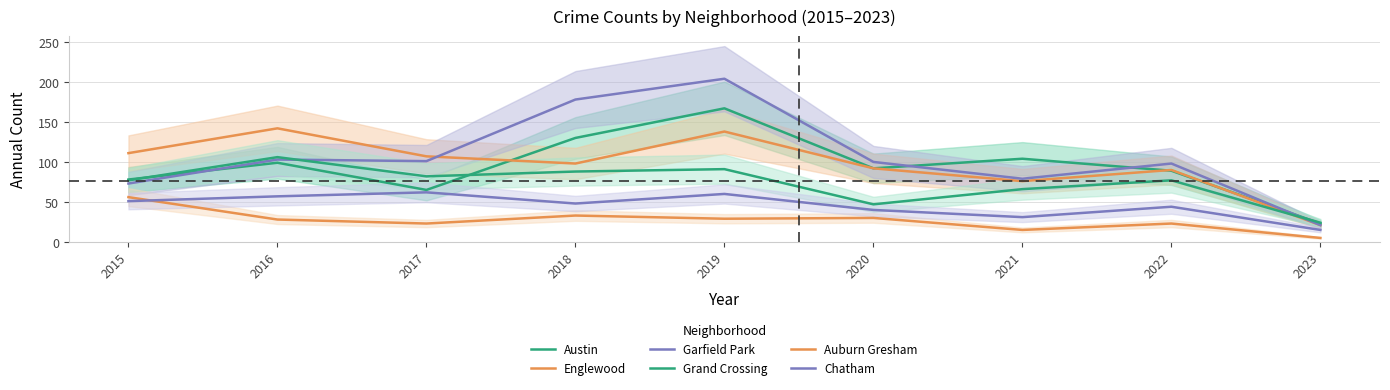

Does the chart display data point markers on the line(s)?

No